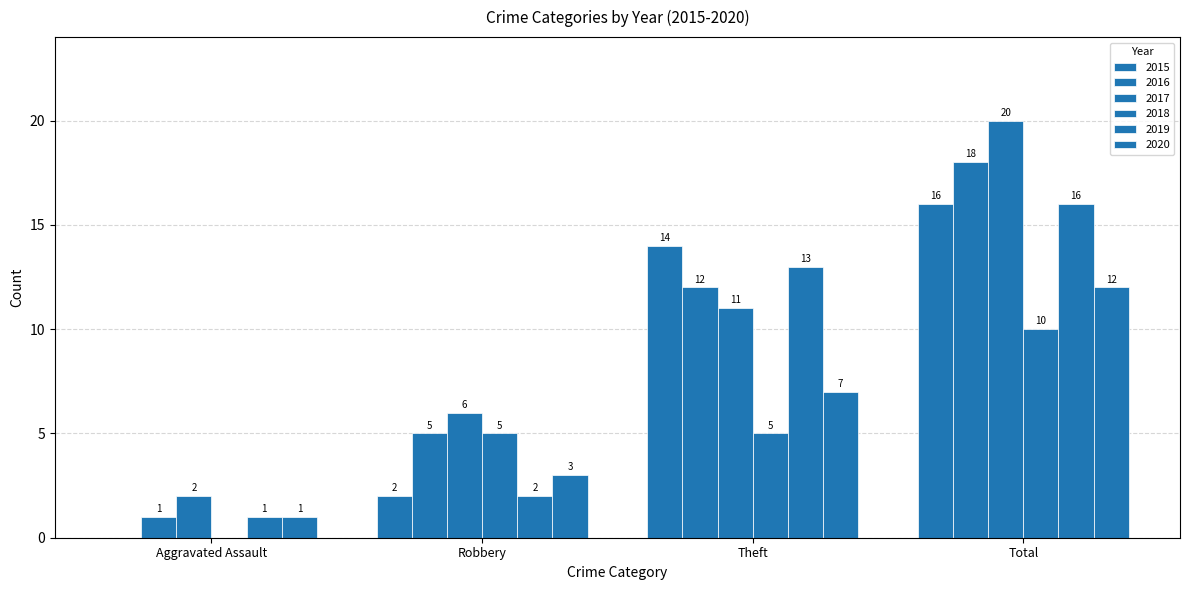

Reading left to right, what are all the values shown in this chart?

2015: 0	2	14	16
2016: 1	5	12	18
2017: 2	6	11	20
2018: 0	5	5	10
2019: 1	2	13	16
2020: 1	3	7	12